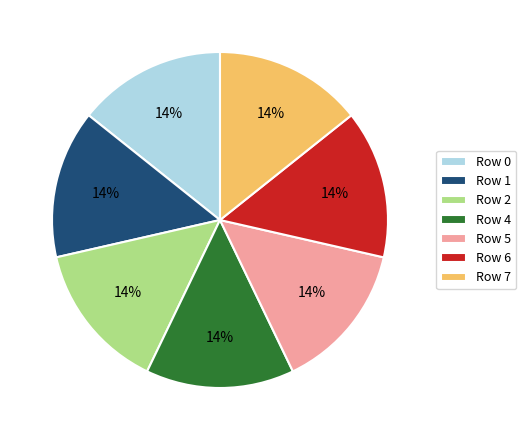

Is the sum of Row 6 and Row 0 greater than half?

No